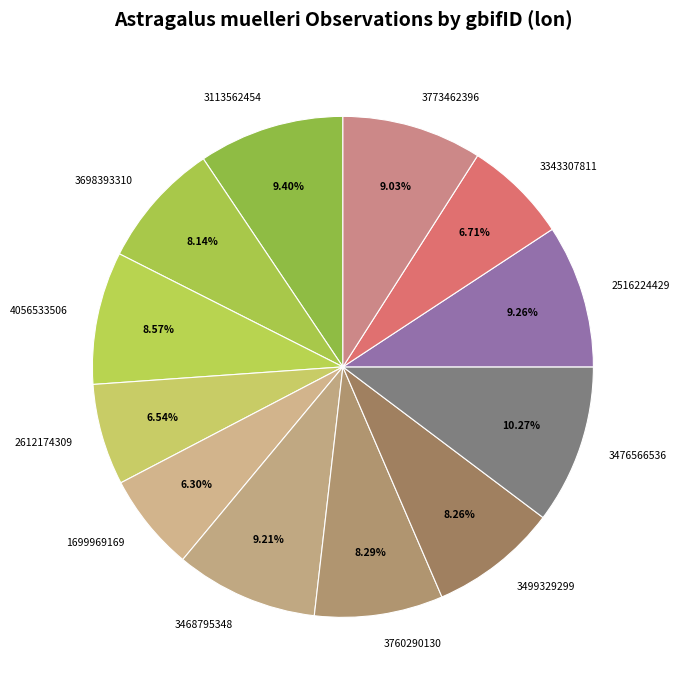

To the nearest percent, what is the difference between the largest and smallest slice percentages?

4%